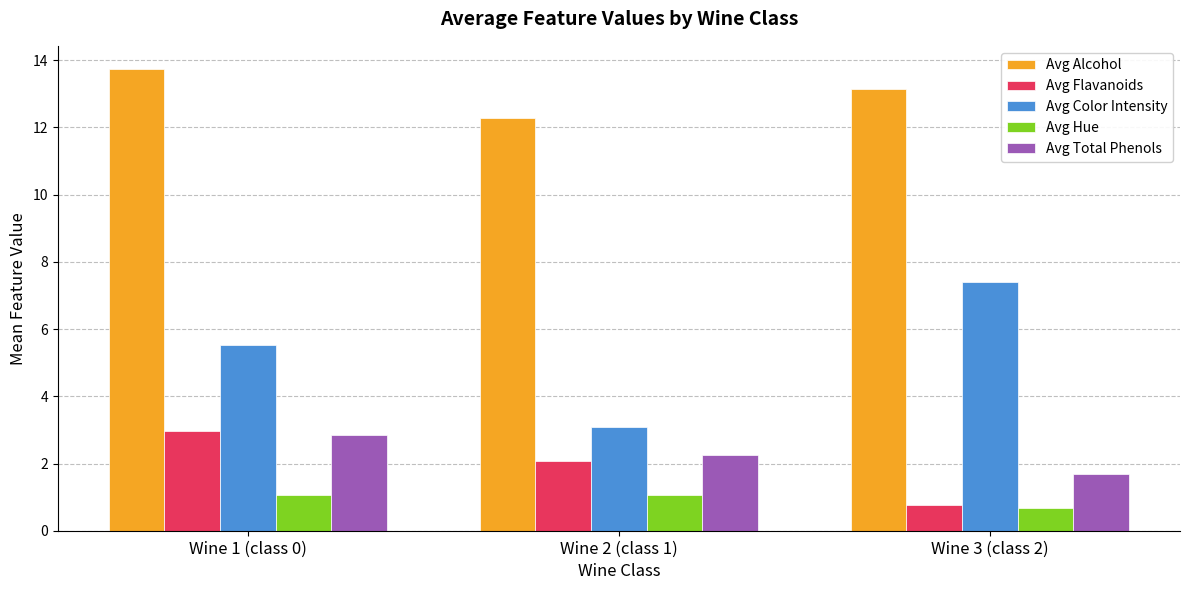

What is the sum of the Avg Color Intensity values at Wine 2 (class 1) and Wine 3 (class 2)?

10.5